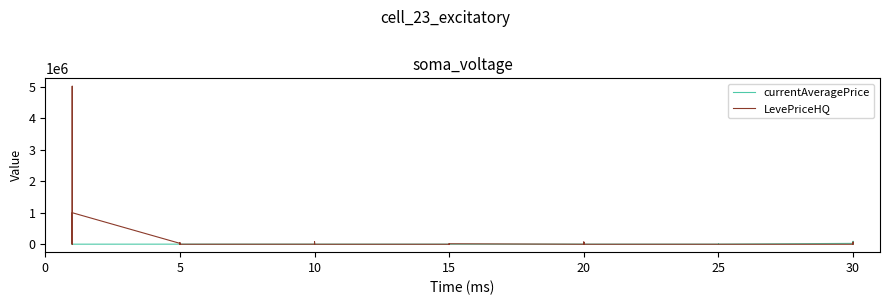

What is the value of the LevePriceHQ point at the 9th from the left?

600.0